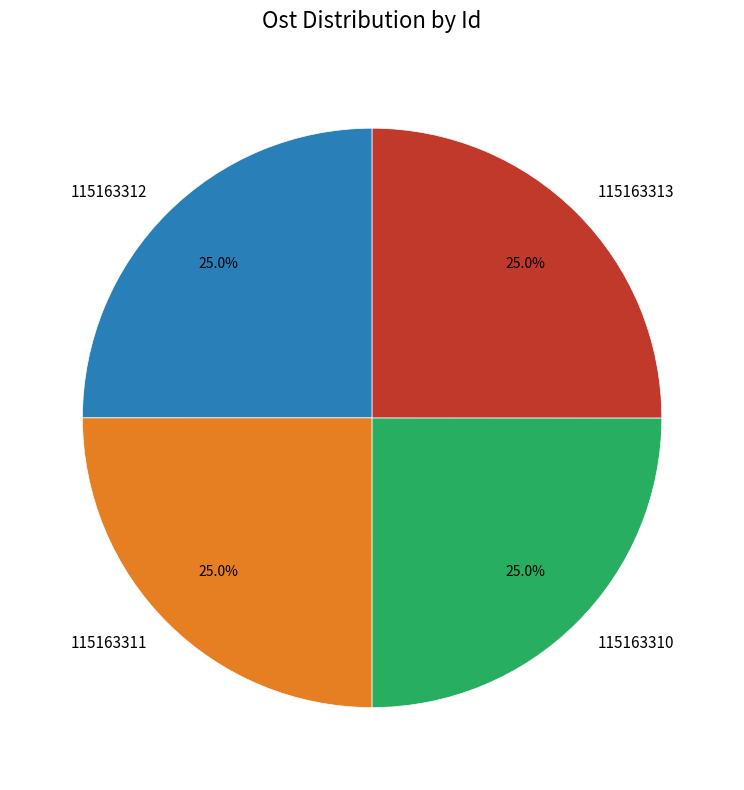

What is the total percentage of 115163313 and 115163312?

50.0%